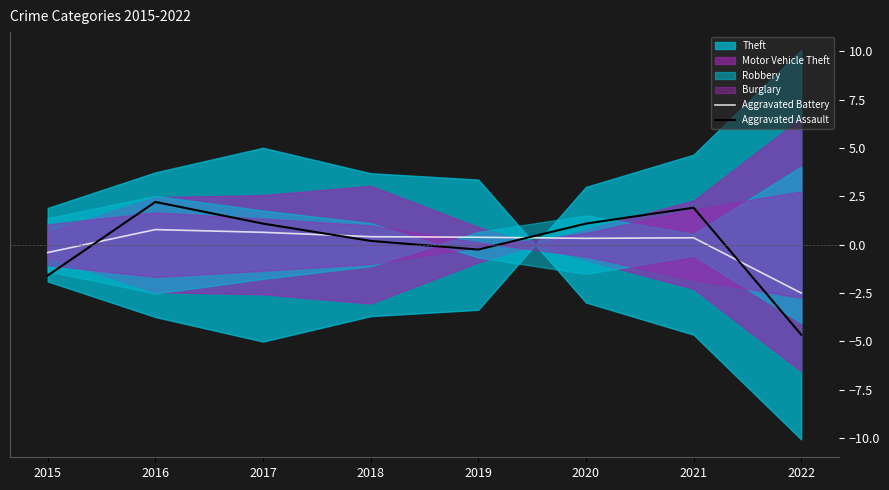

Between 2017 and 2018, which series saw the biggest shift?

Aggravated Assault